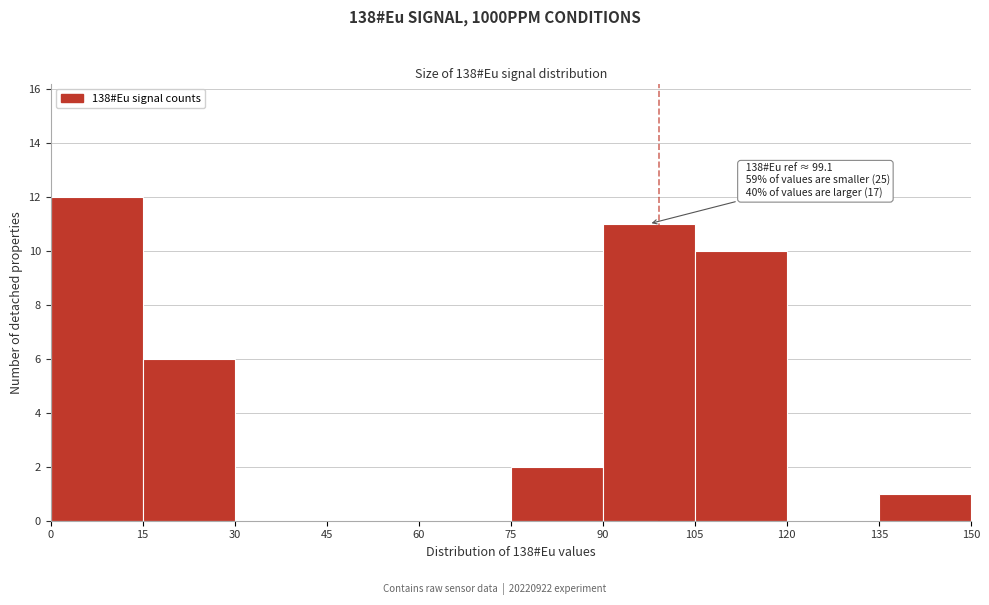

Which range on the x-axis has the tallest bar?

0 to 15